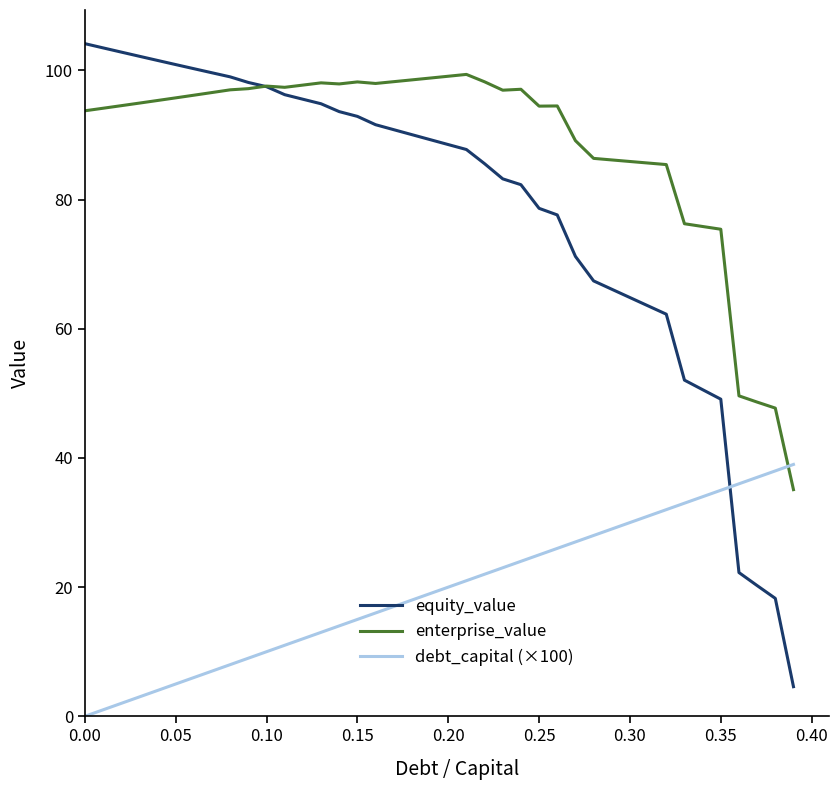

What is the highest value of the enterprise_value series?

99.4